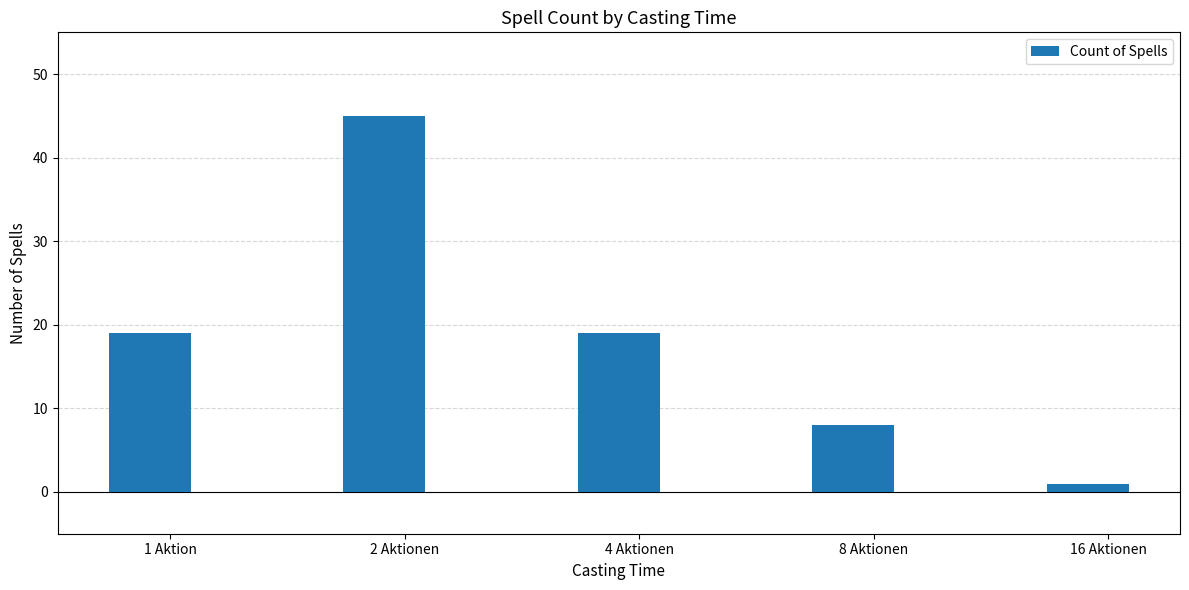

What is the greatest value displayed?

45